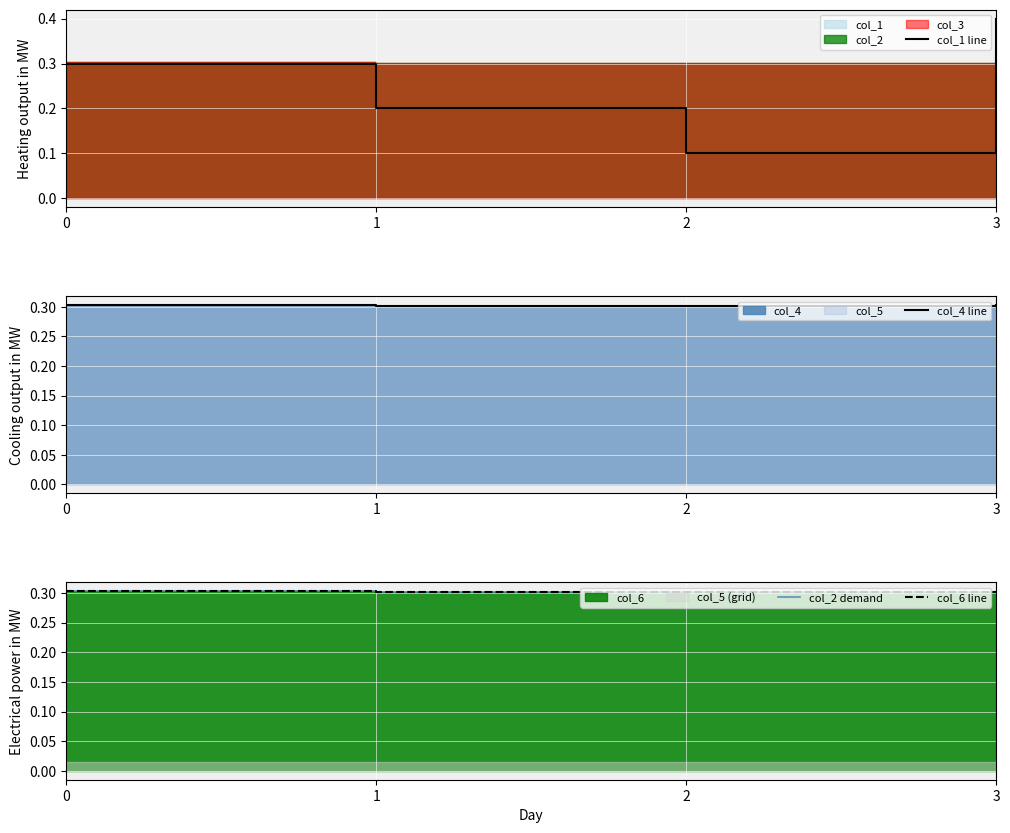

Rank the series by their maximum value, from lowest to highest.

col_4 line, col_2 demand, col_6 line, col_1 line